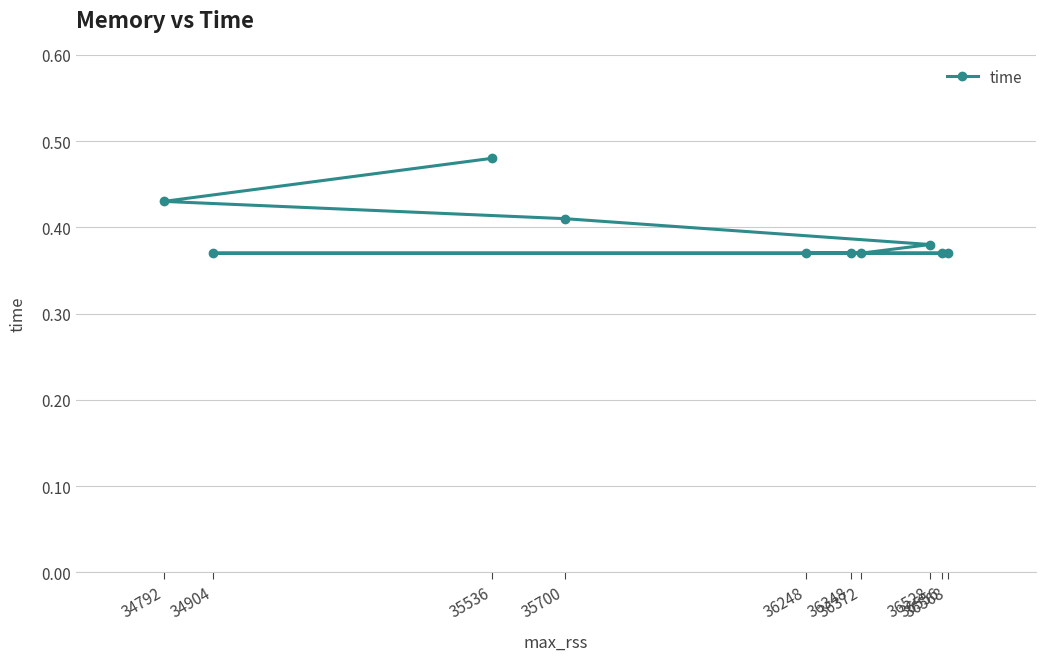

What is the difference between the second highest and minimum values?

0.1